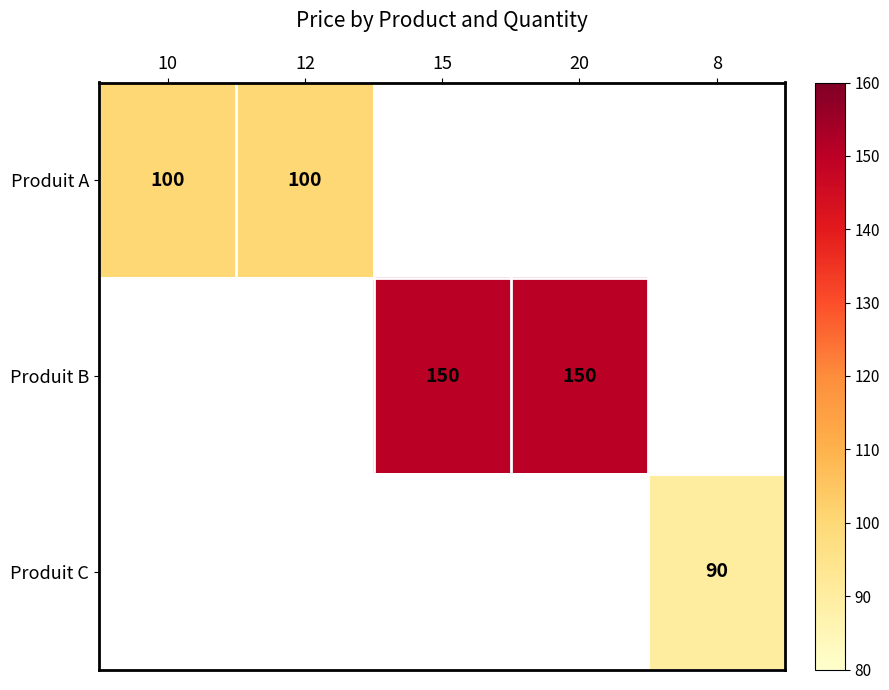

True or false: Produit C has a value of 132 at 8.

False